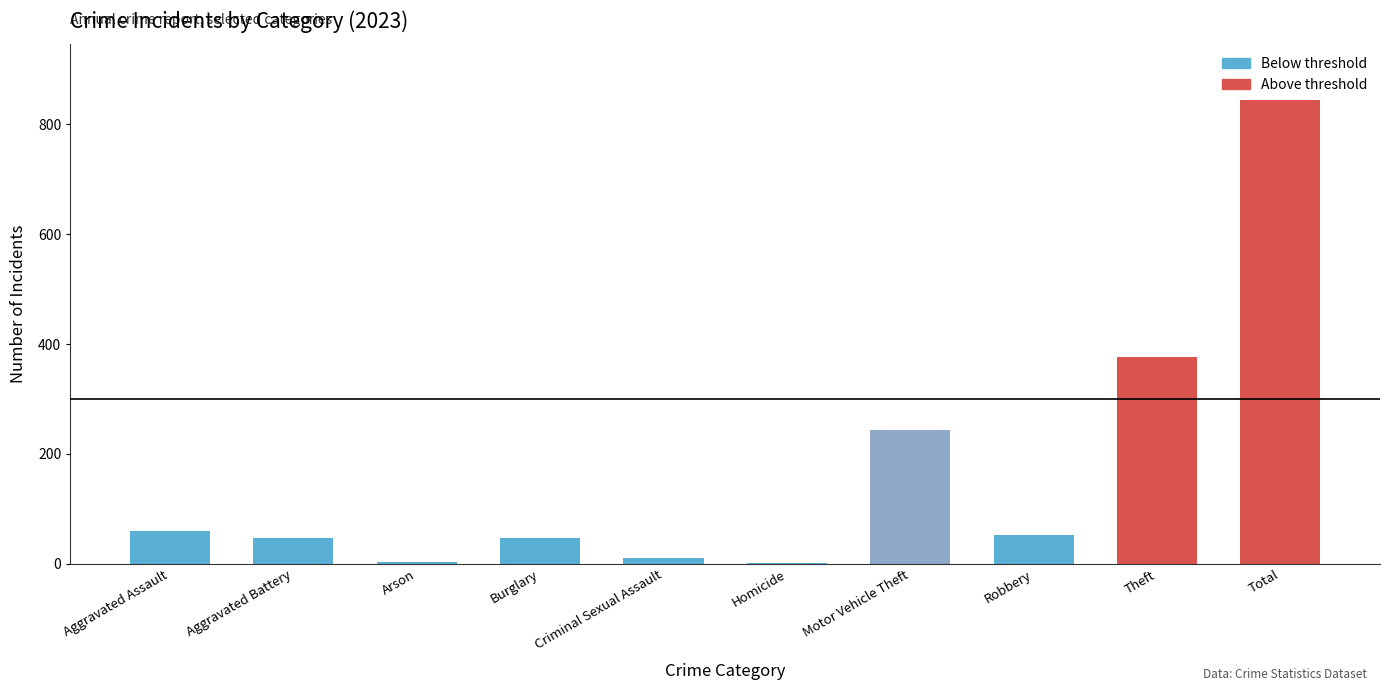

At which label is the value closest to 423?

Theft